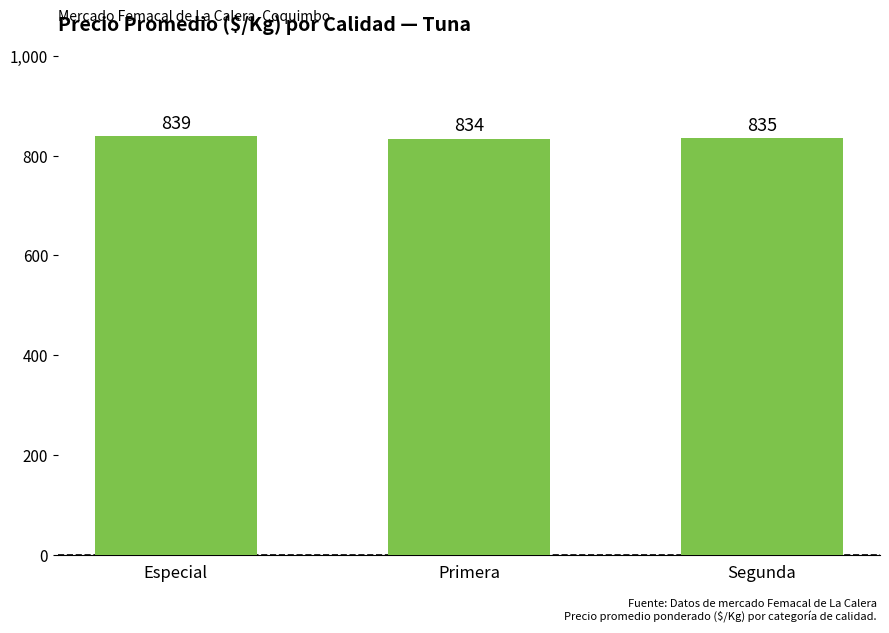

Approximately how many times larger is the value at Especial compared to Segunda?

1.0